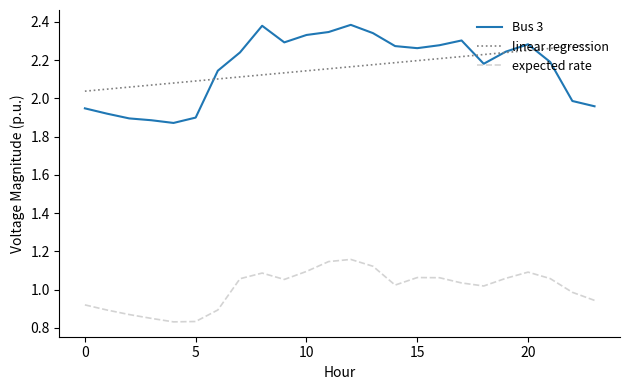

True or false: expected rate and Bus 3 cross at least once.

False